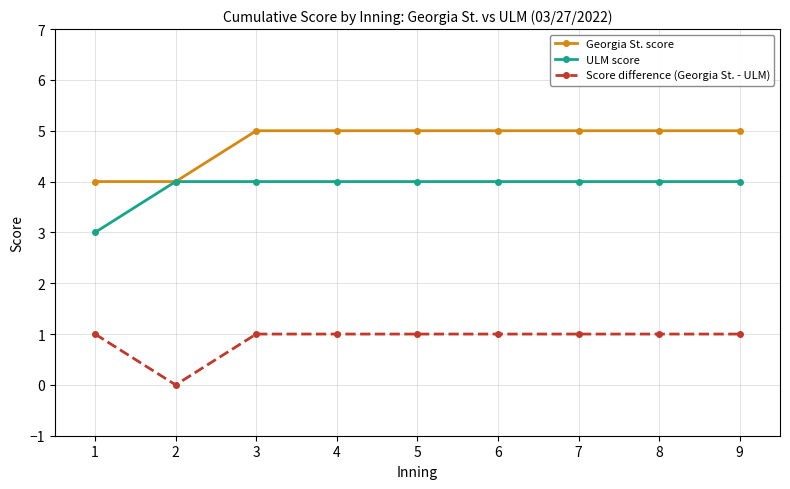

Which category has the lowest value in the Score difference (Georgia St. - ULM) series?

2